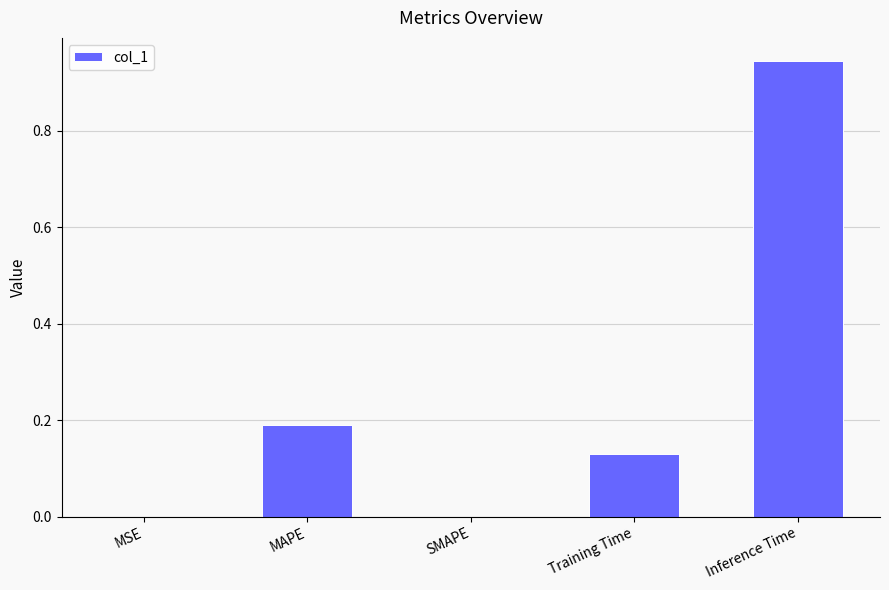

What is the sum of all values?

1.3